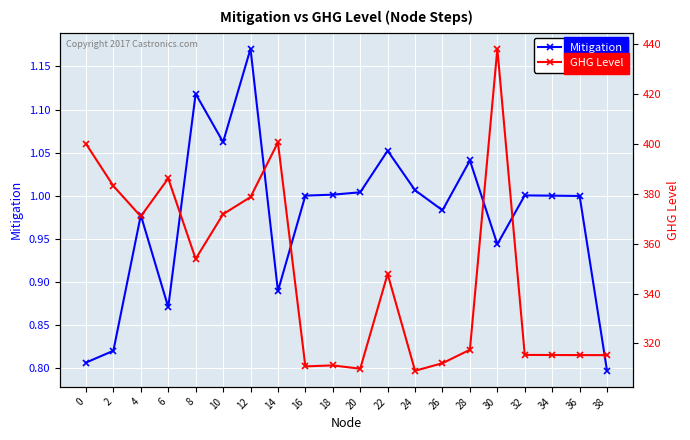

How many values in the GHG Level series are below 347?

10